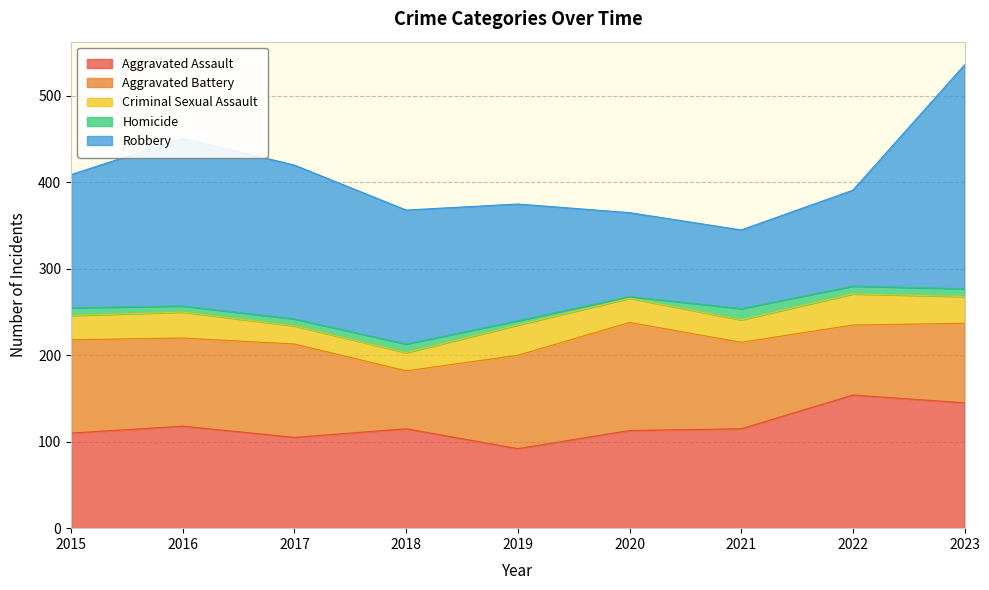

The value of Aggravated Assault at 2017 is 32. True or false?

False